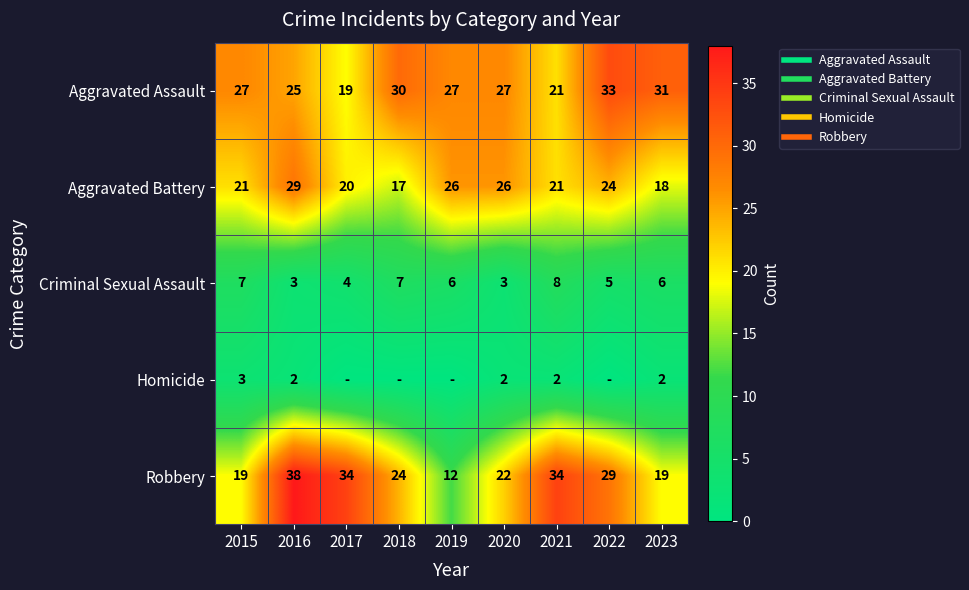

At 2019, list the series in order from largest to smallest.

Aggravated Assault, Aggravated Battery, Robbery, Criminal Sexual Assault, Homicide